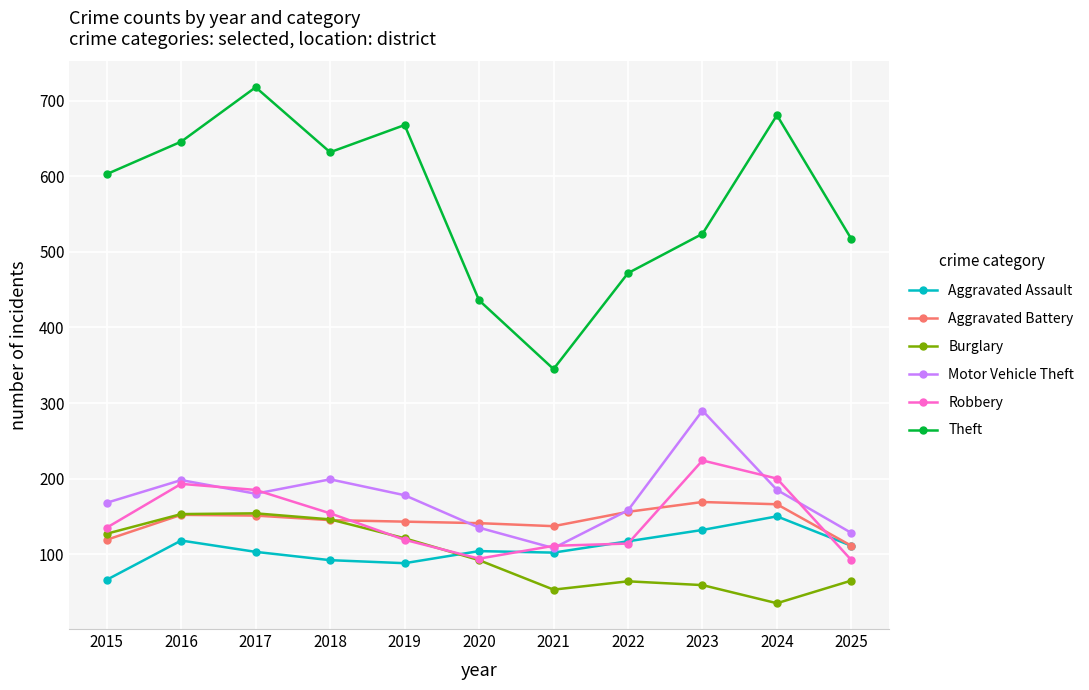

How many values in the Burglary series are below 92?

5